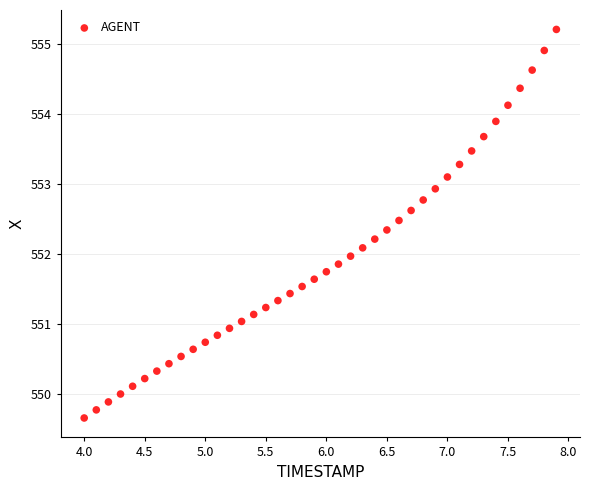

What is the range of Y values (max minus min)?

5.6